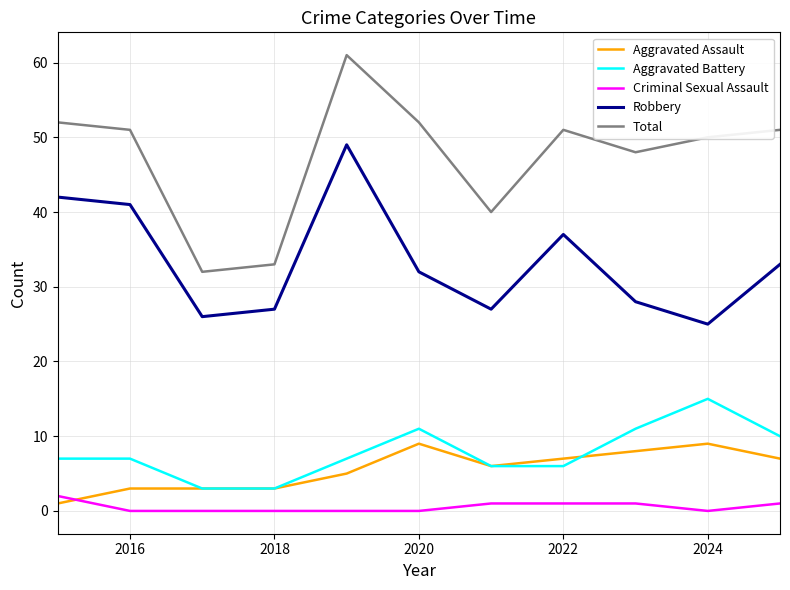

True or false: Aggravated Battery and Robbery intersect in this chart.

False